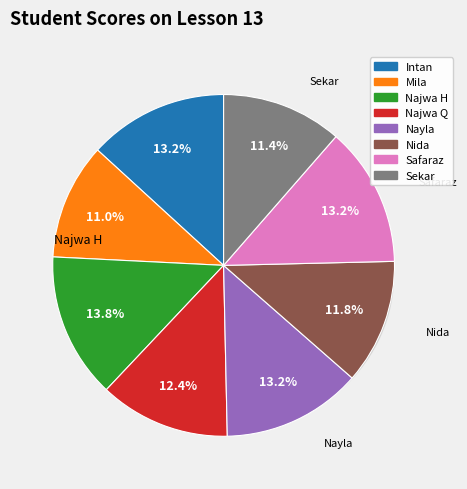

Does Safaraz account for over 50% of the chart?

No